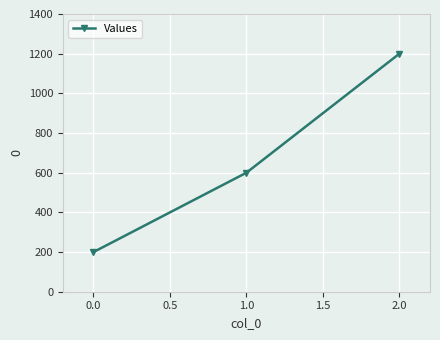

What is the difference between the second highest and minimum values?

400